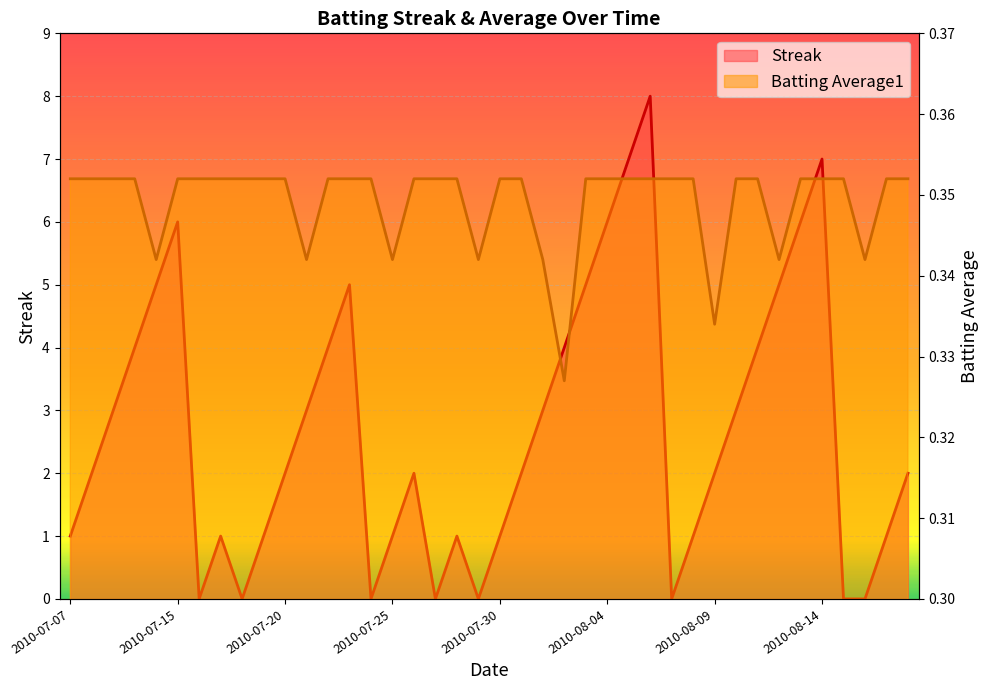

What is the sum of the Batting Average1 values at 2010-07-27 and 2010-08-17?

0.7